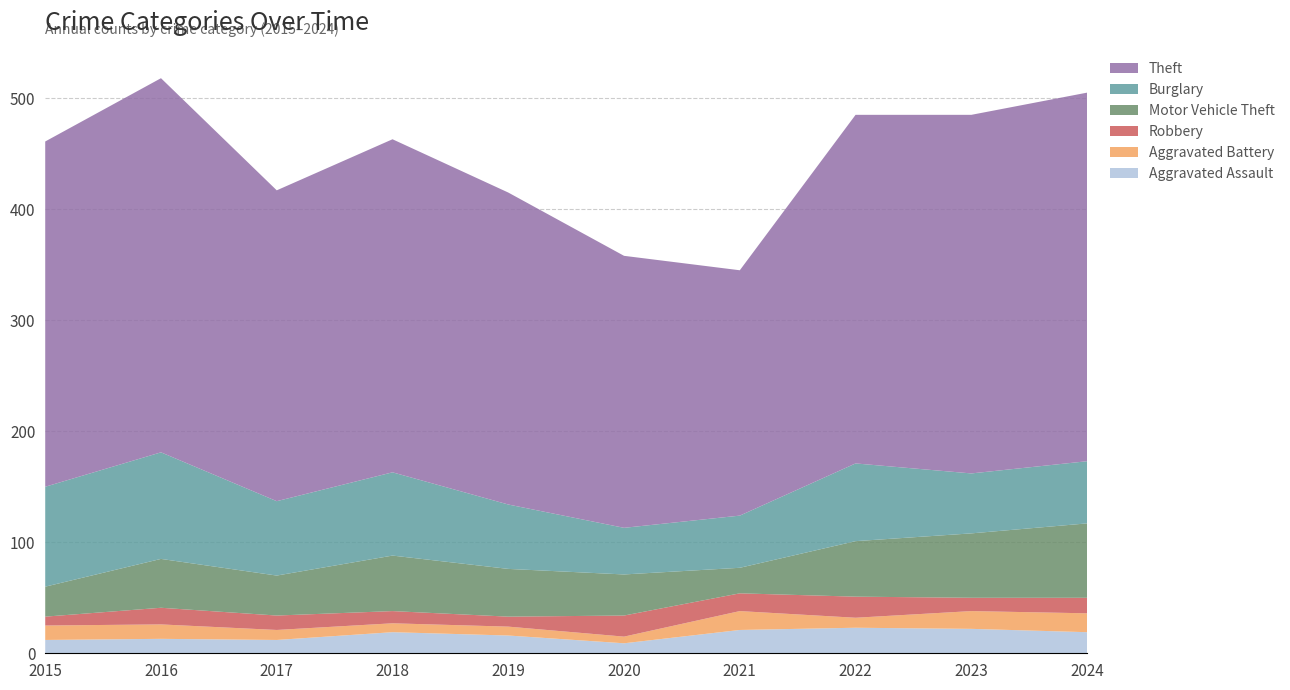

Reading right to left, what are all the values shown in this chart?

Aggravated Assault: 2024=19	2023=22	2022=23	2021=21	2020=9	2019=16	2018=19	2017=12	2016=13	2015=12
Aggravated Battery: 2024=17	2023=16	2022=9	2021=17	2020=6	2019=8	2018=8	2017=9	2016=13	2015=13
Robbery: 2024=14	2023=12	2022=19	2021=16	2020=19	2019=9	2018=11	2017=13	2016=15	2015=8
Motor Vehicle Theft: 2024=67	2023=58	2022=50	2021=23	2020=37	2019=43	2018=50	2017=36	2016=44	2015=27
Burglary: 2024=56	2023=54	2022=70	2021=47	2020=42	2019=58	2018=75	2017=67	2016=96	2015=90
Theft: 2024=332	2023=323	2022=314	2021=221	2020=245	2019=281	2018=300	2017=280	2016=337	2015=311